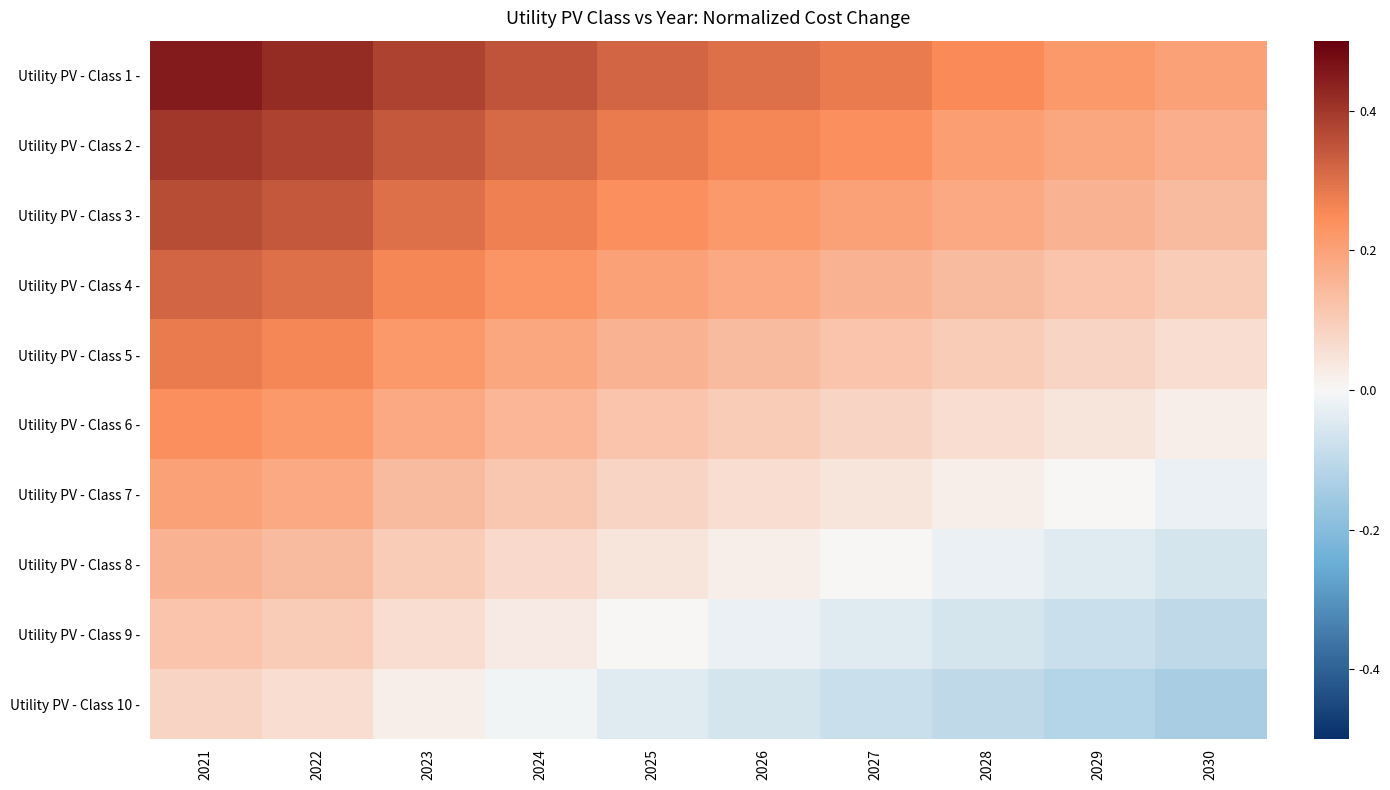

Which series has the largest total across all categories?

Utility PV - Class 1 -